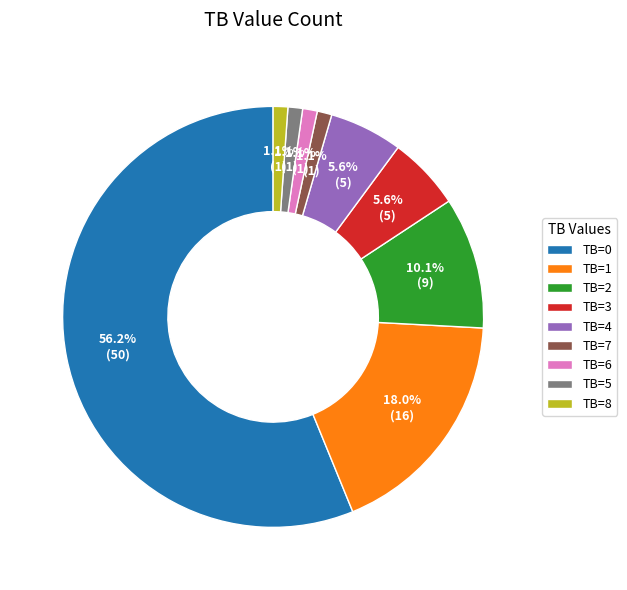

Which has a higher value, TB=2 or TB=3?

TB=2